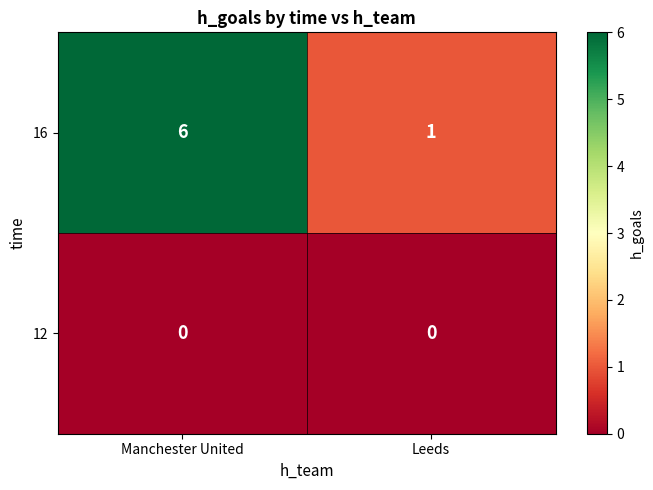

Reading right to left, transcribe all the data shown in this chart.

16: Leeds=1	Manchester United=6
12: Leeds=0	Manchester United=0